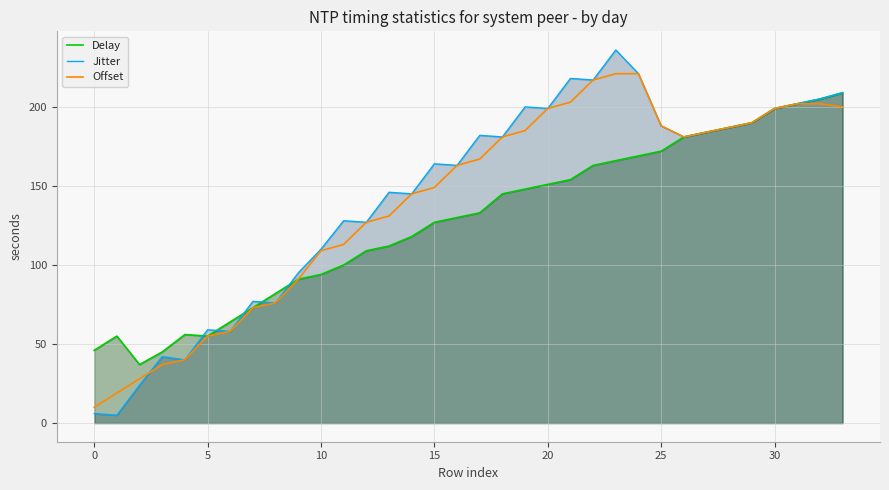

At how many categories does at least one series exceed 39?

33